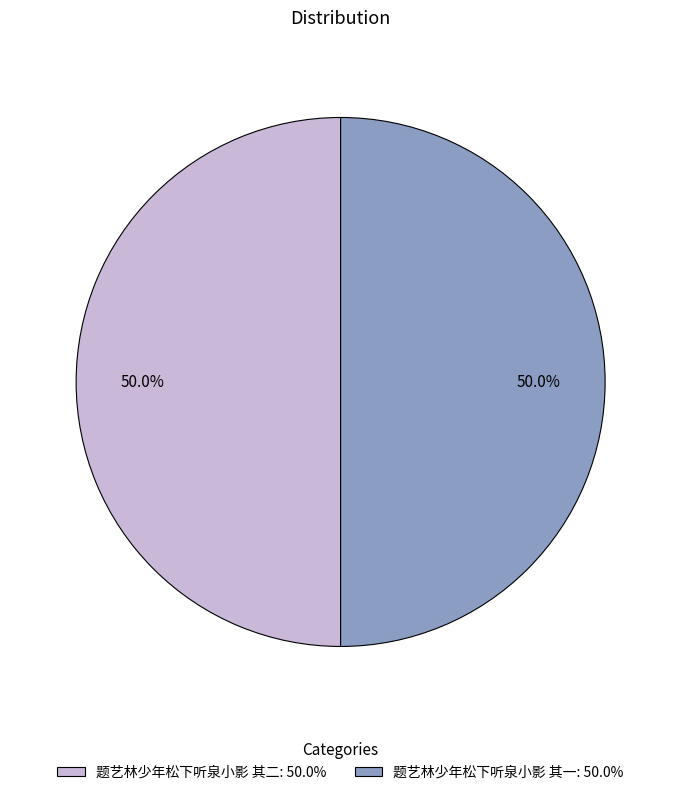

Do 题艺林少年松下听泉小影 其一 and 题艺林少年松下听泉小影 其二 together represent more than half of the pie?

Yes